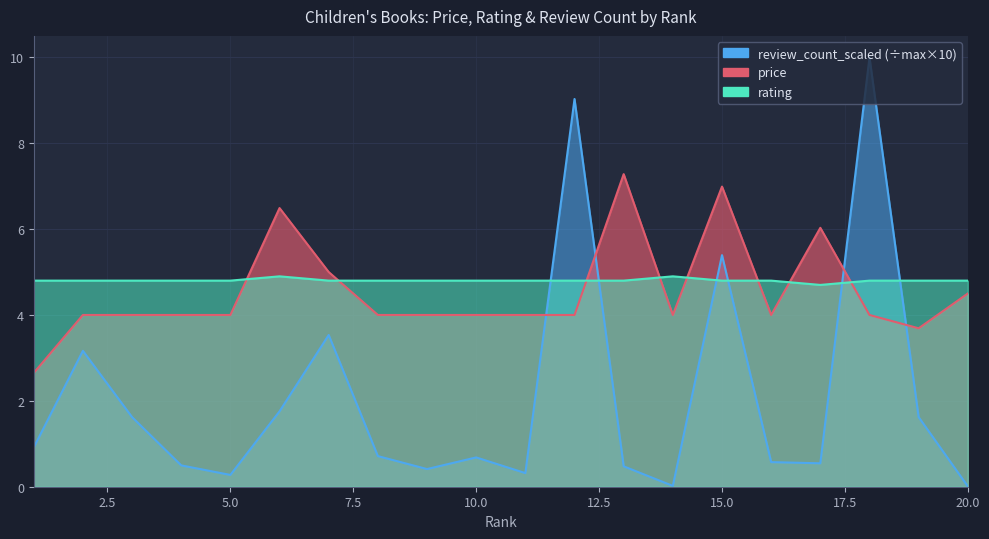

At 9, list the series in order from largest to smallest.

rating, price, review_count_scaled